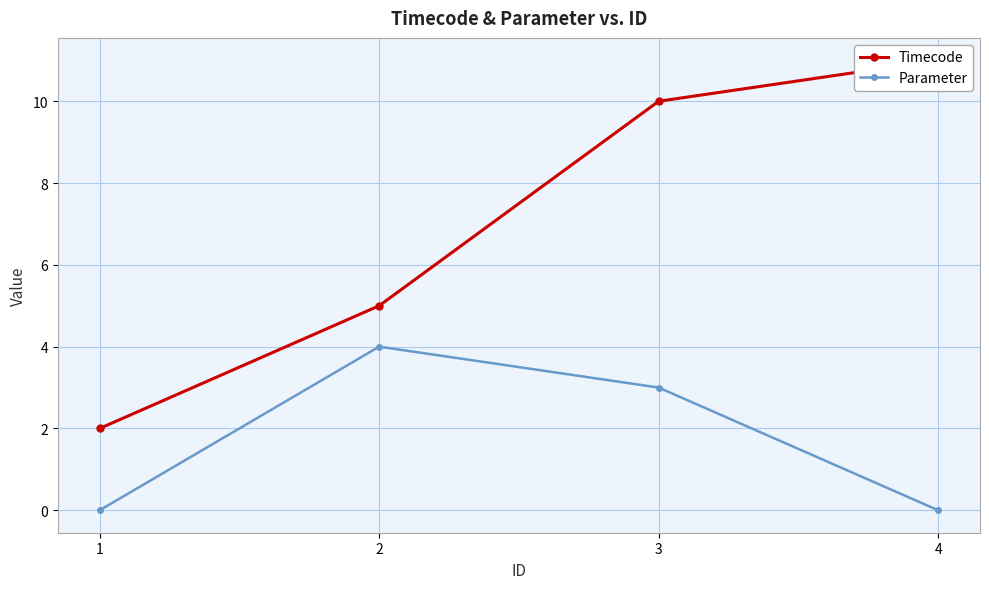

What is the highest value of the Timecode series?

11